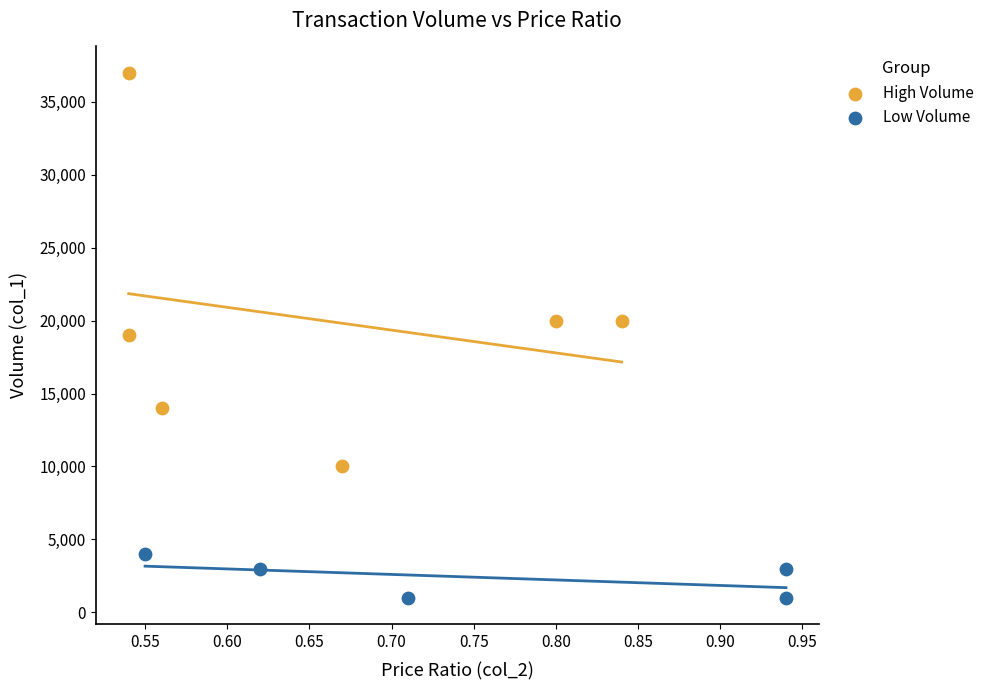

Which series contains the lowest Y value?

Low Volume